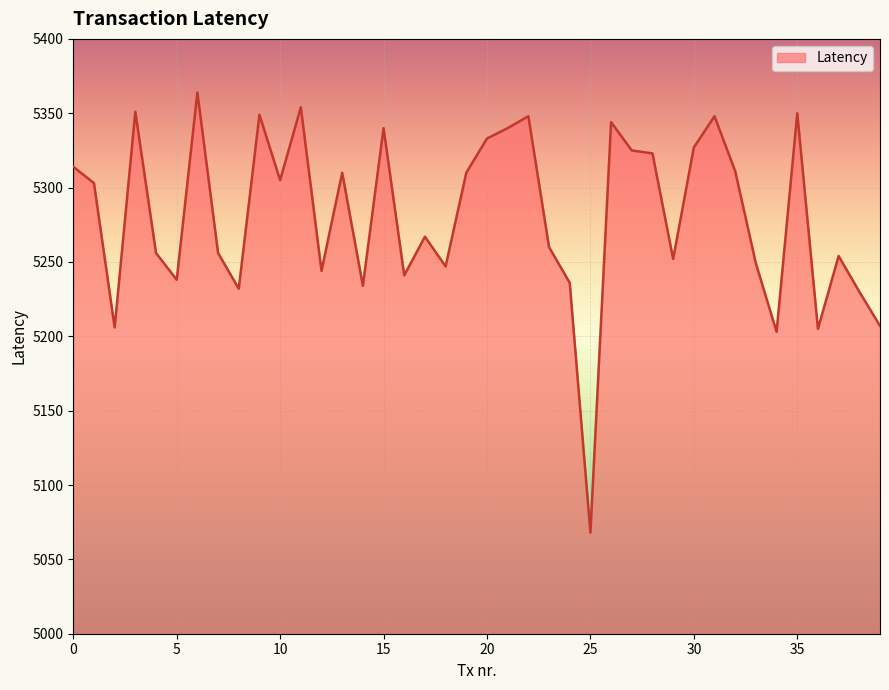

What is the minimum value shown in the chart?

5068